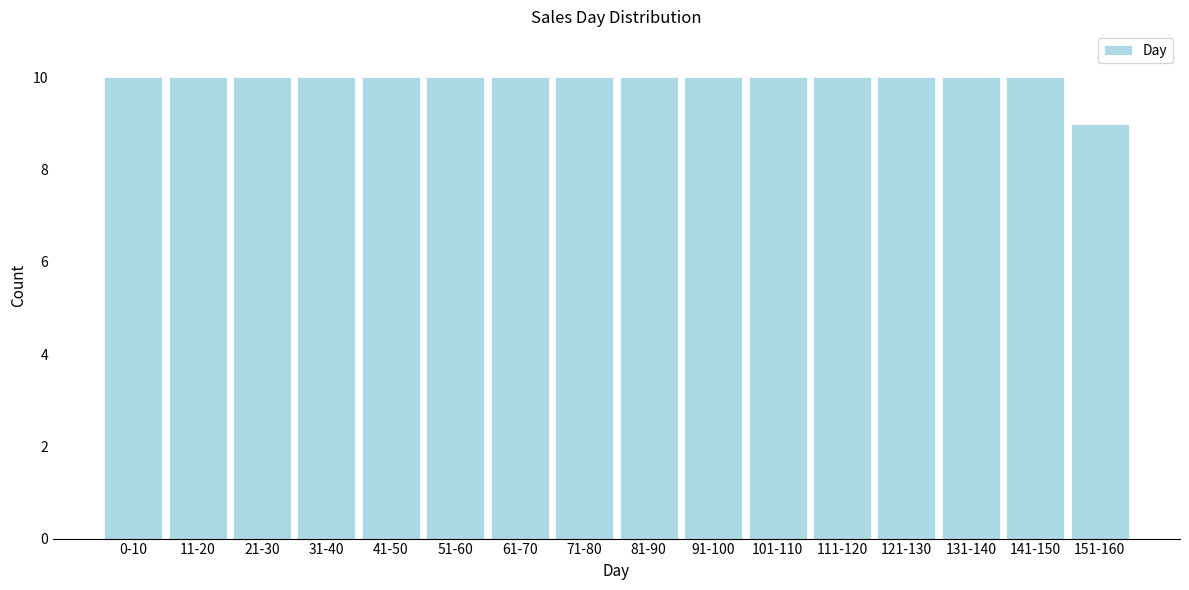

Reading right to left, list all the values displayed in this chart.

151-160=9	141-150=10	131-140=10	121-130=10	111-120=10	101-110=10	91-100=10	81-90=10	71-80=10	61-70=10	51-60=10	41-50=10	31-40=10	21-30=10	11-20=10	0-10=10